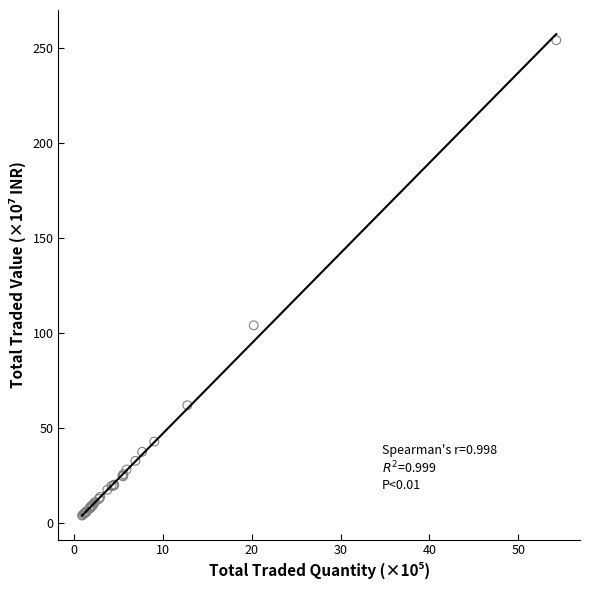

What Y value in the scatter plot is closest to 129?

104.2